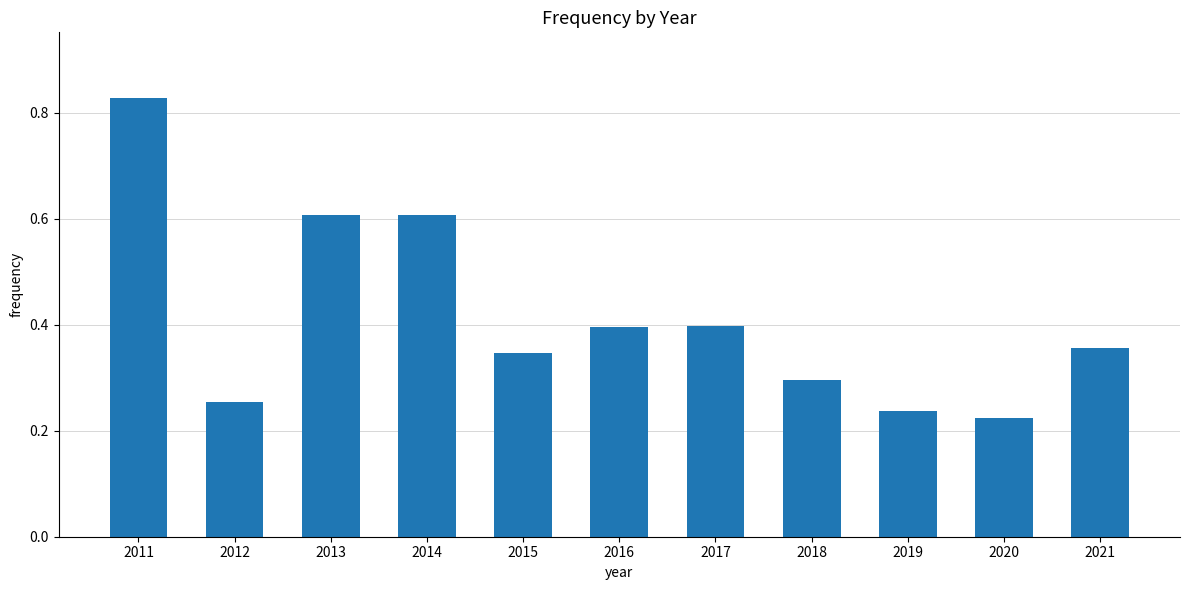

The chart shows a value of 0.6 at 2014. True or false?

True